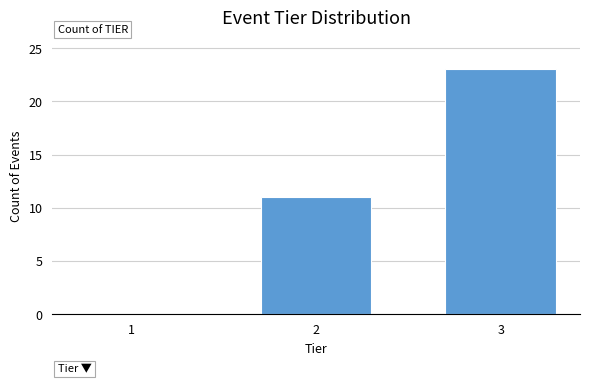

Reading right to left, extract all data points from this chart.

3=23	2=11	1=0